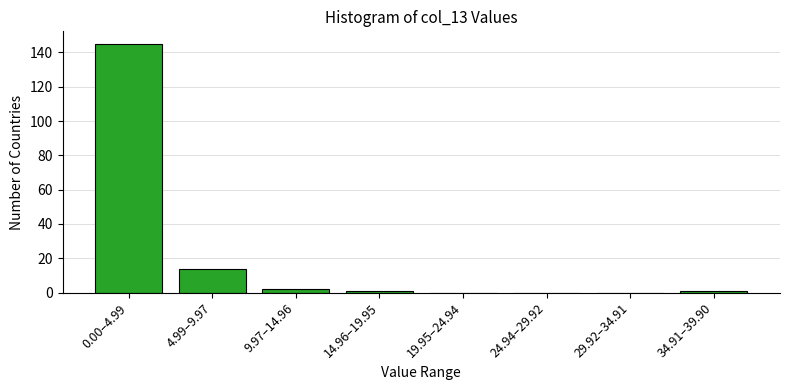

Reading left to right, list all the values displayed in this chart.

0.00–4.99=145	4.99–9.97=14	9.97–14.96=2	14.96–19.95=1	19.95–24.94=0	24.94–29.92=0	29.92–34.91=0	34.91–39.90=1